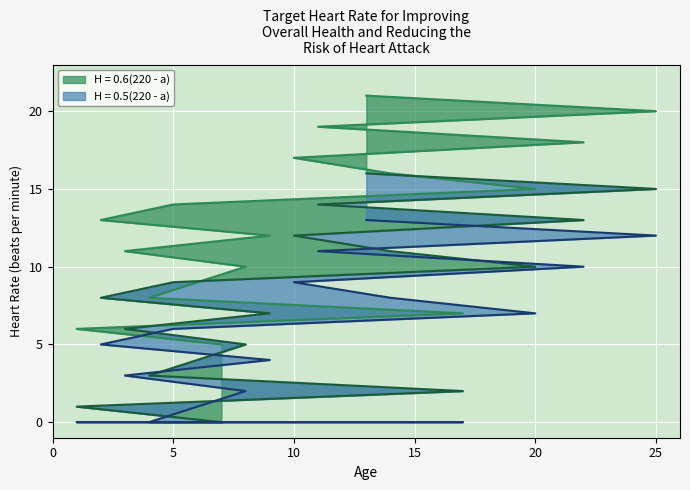

What position from the left is 6?

5